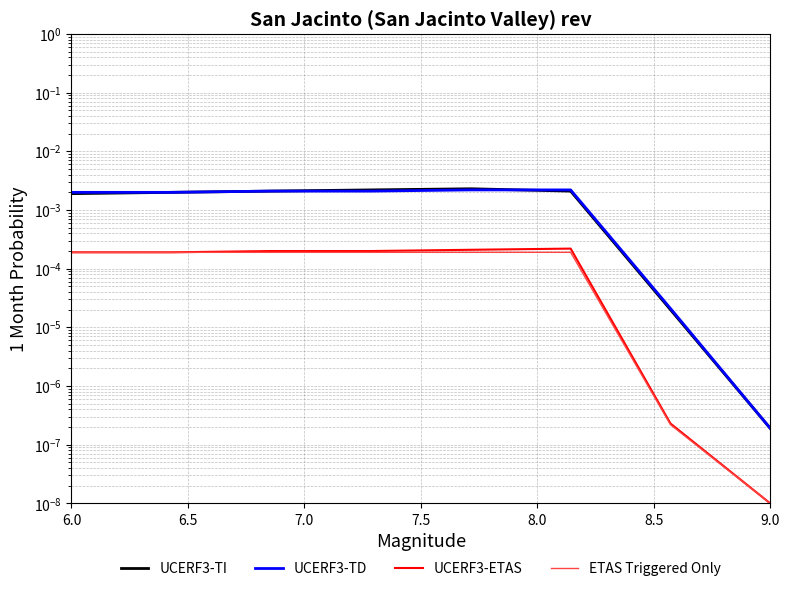

Which series has the largest total across all categories?

UCERF3-TD